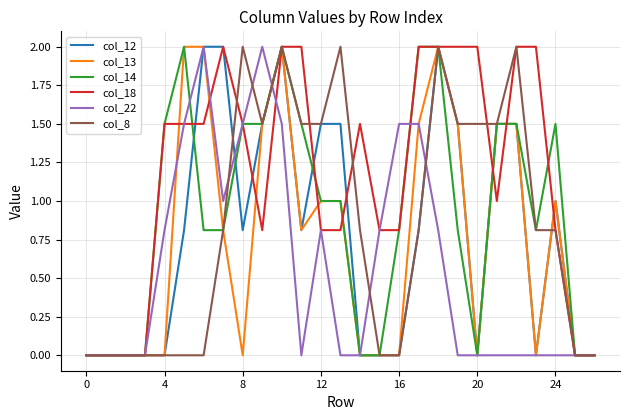

Which series has the largest total across all categories?

col_18